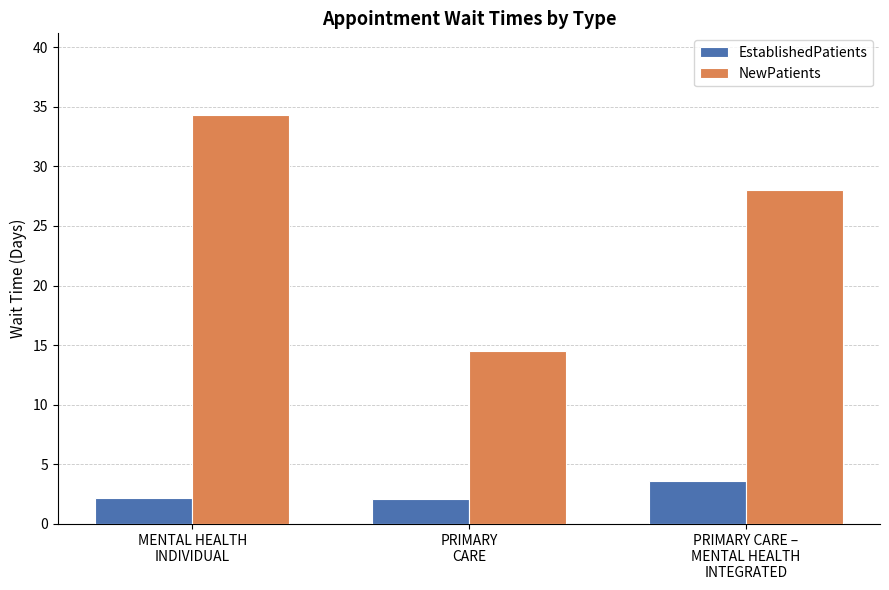

Which series has the largest total across all categories?

NewPatients